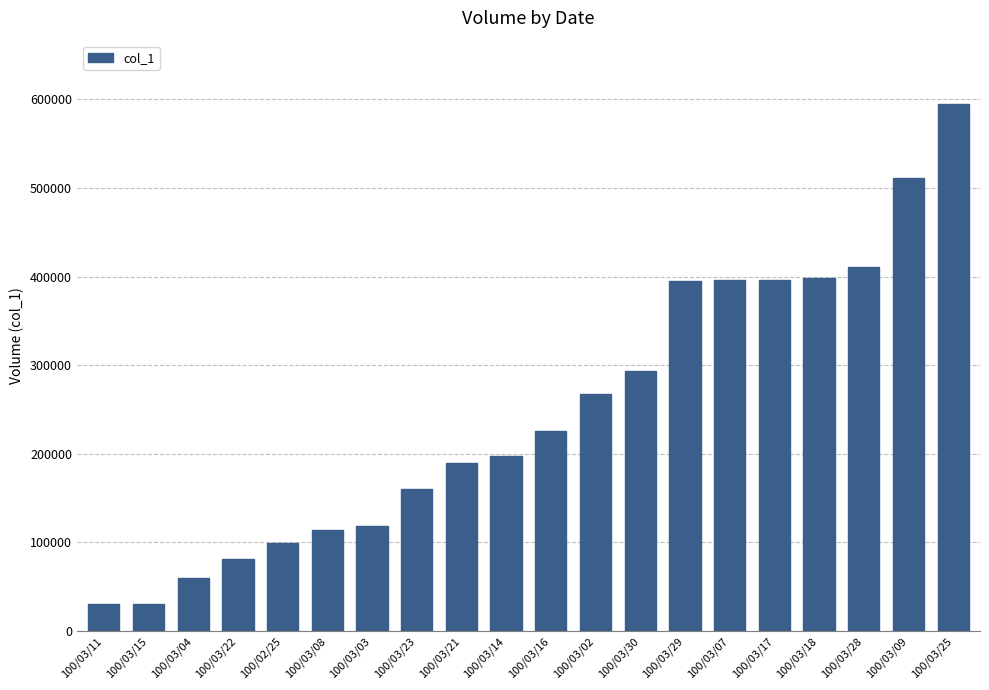

Approximately how many times larger is the value at 100/03/02 compared to 100/03/08?

2.4